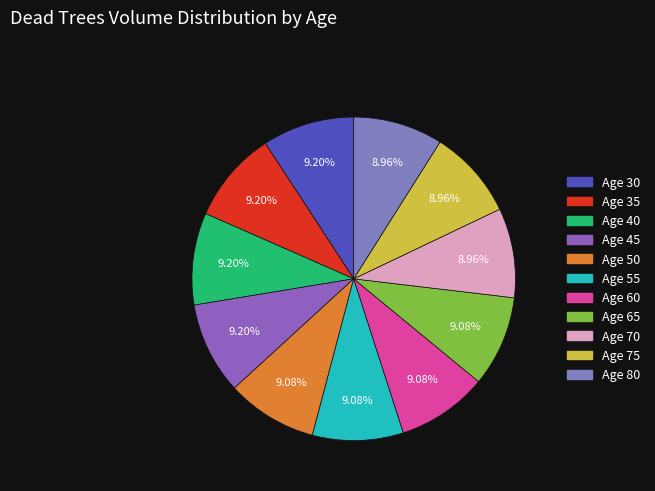

To the nearest percent, what is the average slice percentage?

9%